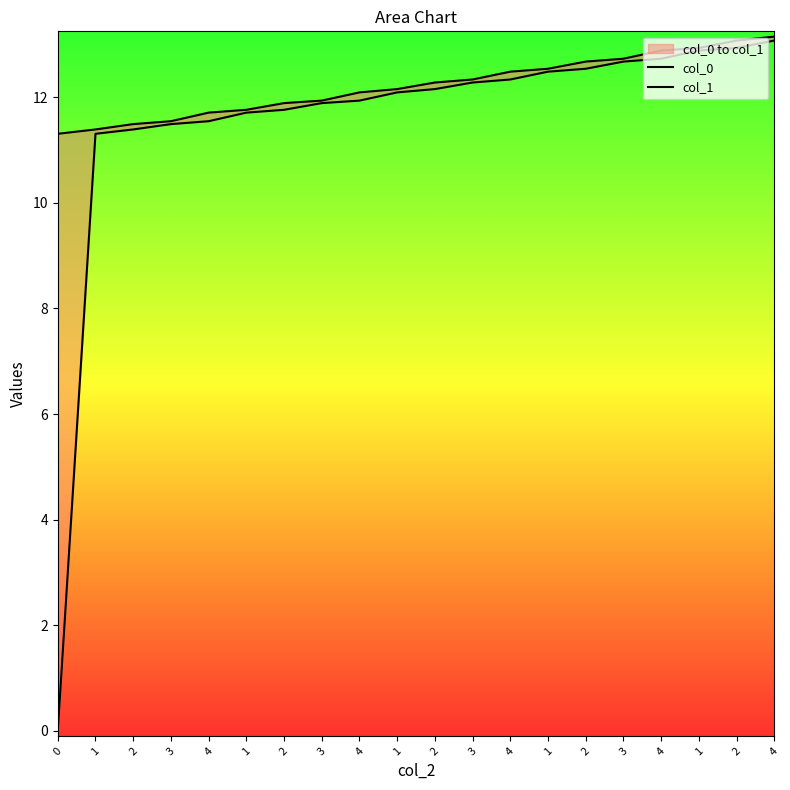

True or false: col_1 and col_0 cross at least once.

False